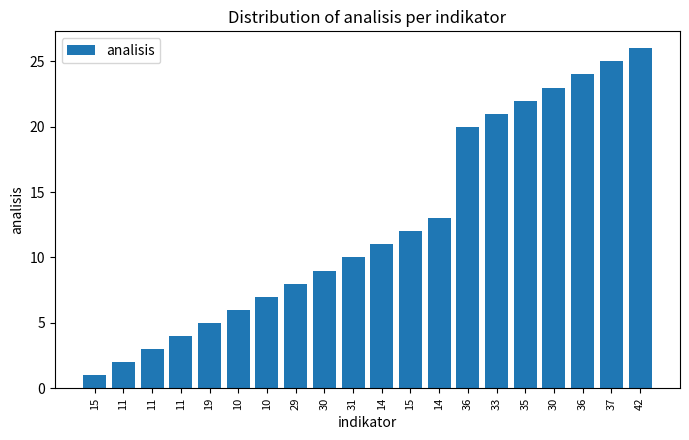

Which category has the highest value across all series?

42